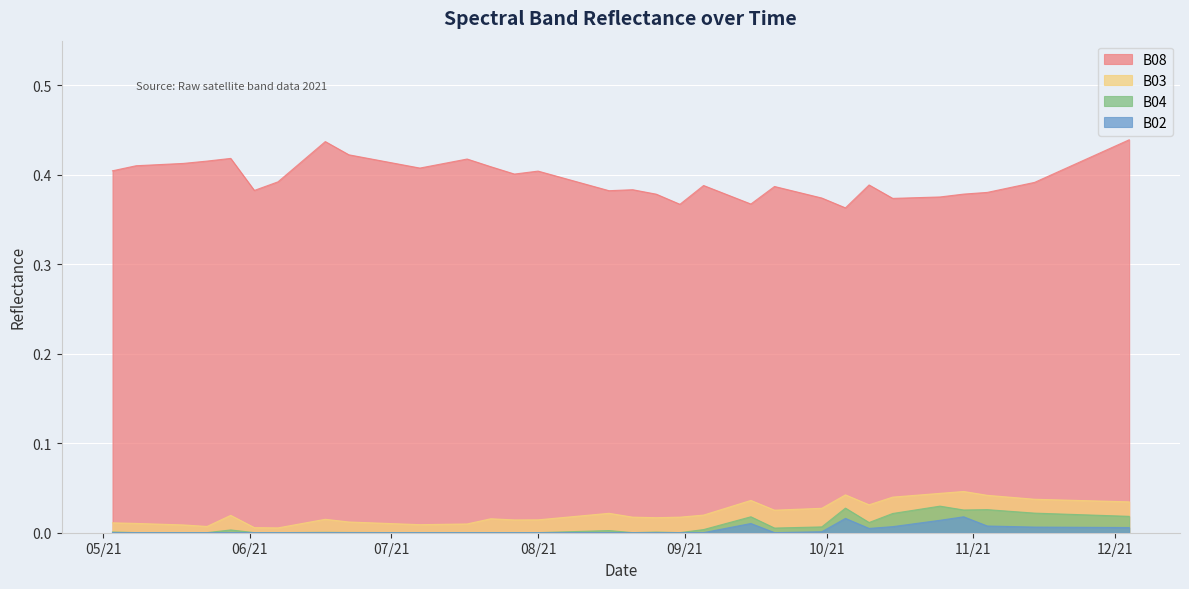

What is the label of the 21st point from the left?

2021-08-31